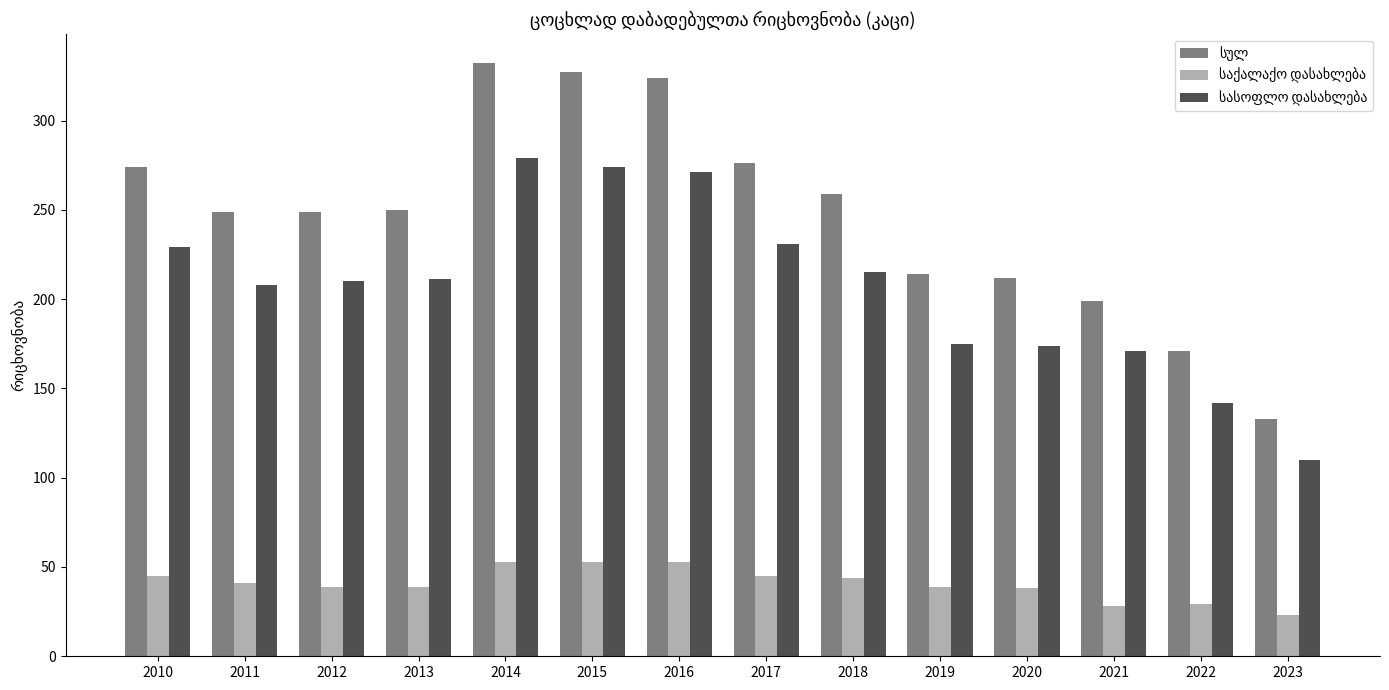

What is the total value across all series at 2022?

342